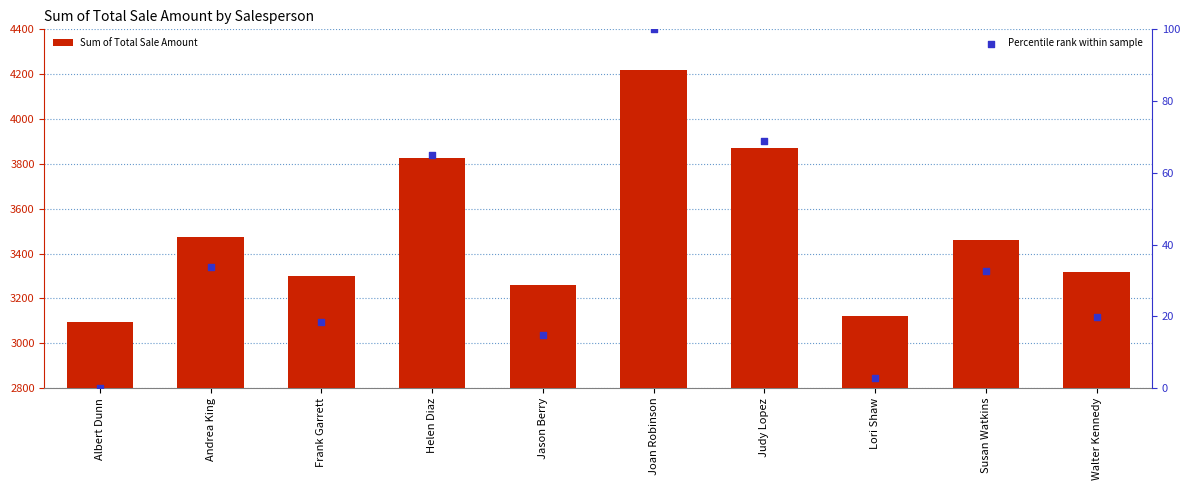

At which category is the sum across all series the highest?

Joan Robinson